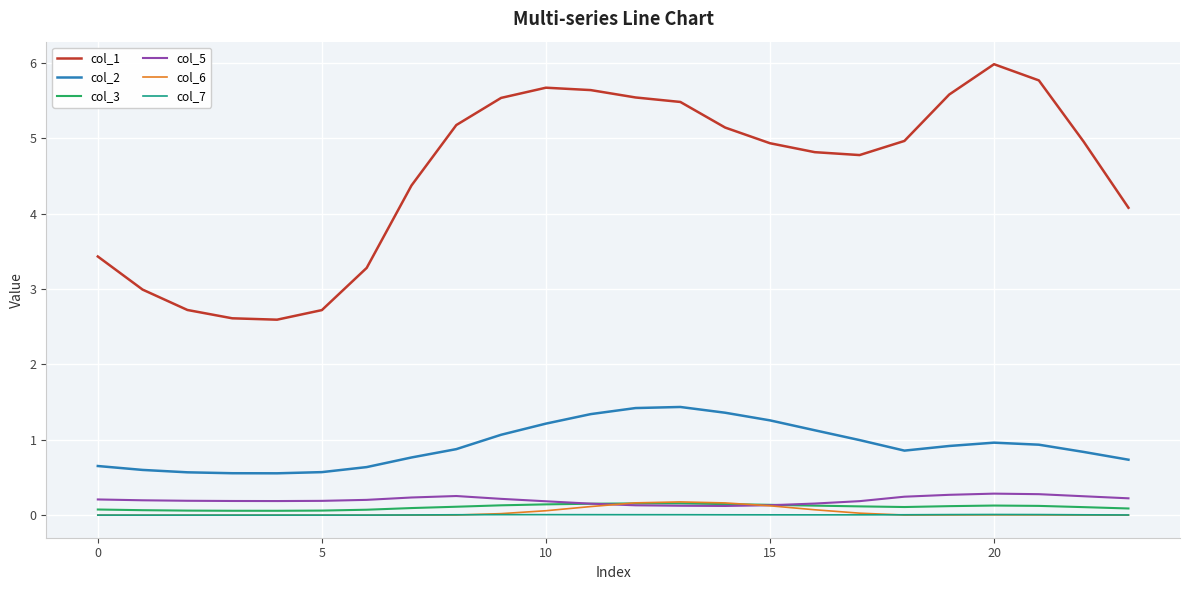

Which series has the widest spread of values?

col_1